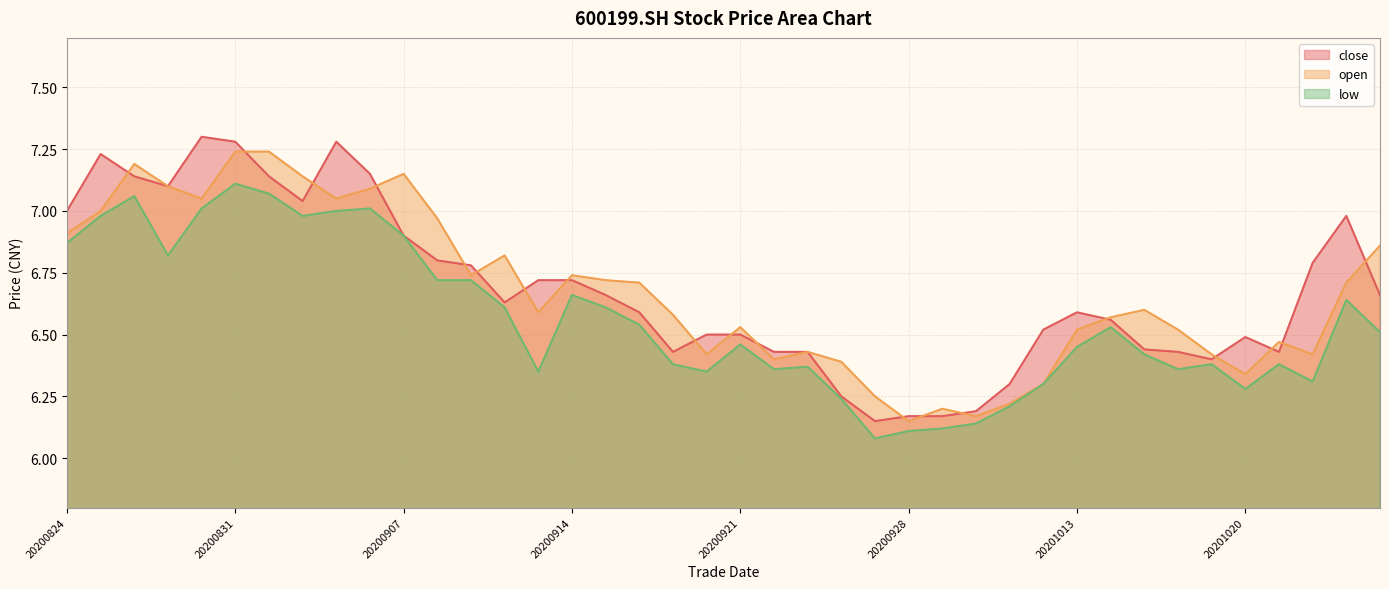

Reading left to right, extract all data points from this chart.

close: 20200824=7.0	20200825=7.2	20200826=7.1	20200827=7.1	20200828=7.3	20200831=7.3	20200901=7.1	20200902=7.0	20200903=7.3	20200904=7.2	20200907=6.9	20200908=6.8	20200909=6.8	20200910=6.6	20200911=6.7	20200914=6.7	20200915=6.7	20200916=6.6	20200917=6.4	20200918=6.5	20200921=6.5	20200922=6.4	20200923=6.4	20200924=6.2	20200925=6.2	20200928=6.2	20200929=6.2	20200930=6.2	20201009=6.3	20201012=6.5	20201013=6.6	20201014=6.6	20201015=6.4	20201016=6.4	20201019=6.4	20201020=6.5	20201021=6.4	20201022=6.8	20201023=7.0	20201026=6.7
open: 20200824=6.9	20200825=7.0	20200826=7.2	20200827=7.1	20200828=7.0	20200831=7.2	20200901=7.2	20200902=7.1	20200903=7.0	20200904=7.1	20200907=7.2	20200908=7.0	20200909=6.7	20200910=6.8	20200911=6.6	20200914=6.7	20200915=6.7	20200916=6.7	20200917=6.6	20200918=6.4	20200921=6.5	20200922=6.4	20200923=6.4	20200924=6.4	20200925=6.2	20200928=6.2	20200929=6.2	20200930=6.2	20201009=6.2	20201012=6.3	20201013=6.5	20201014=6.6	20201015=6.6	20201016=6.5	20201019=6.4	20201020=6.3	20201021=6.5	20201022=6.4	20201023=6.7	20201026=6.9
low: 20200824=6.9	20200825=7.0	20200826=7.1	20200827=6.8	20200828=7.0	20200831=7.1	20200901=7.1	20200902=7.0	20200903=7.0	20200904=7.0	20200907=6.9	20200908=6.7	20200909=6.7	20200910=6.6	20200911=6.3	20200914=6.7	20200915=6.6	20200916=6.5	20200917=6.4	20200918=6.3	20200921=6.5	20200922=6.4	20200923=6.4	20200924=6.2	20200925=6.1	20200928=6.1	20200929=6.1	20200930=6.1	20201009=6.2	20201012=6.3	20201013=6.5	20201014=6.5	20201015=6.4	20201016=6.4	20201019=6.4	20201020=6.3	20201021=6.4	20201022=6.3	20201023=6.6	20201026=6.5